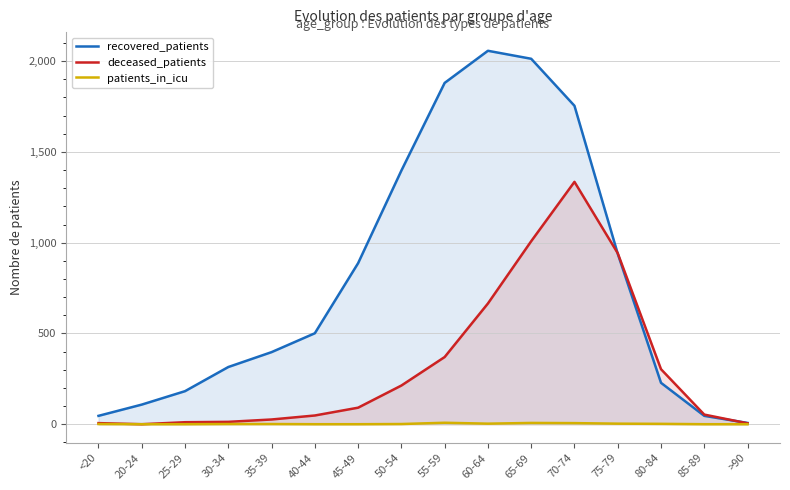

True or false: recovered_patients has more than 2 interior local peaks.

False